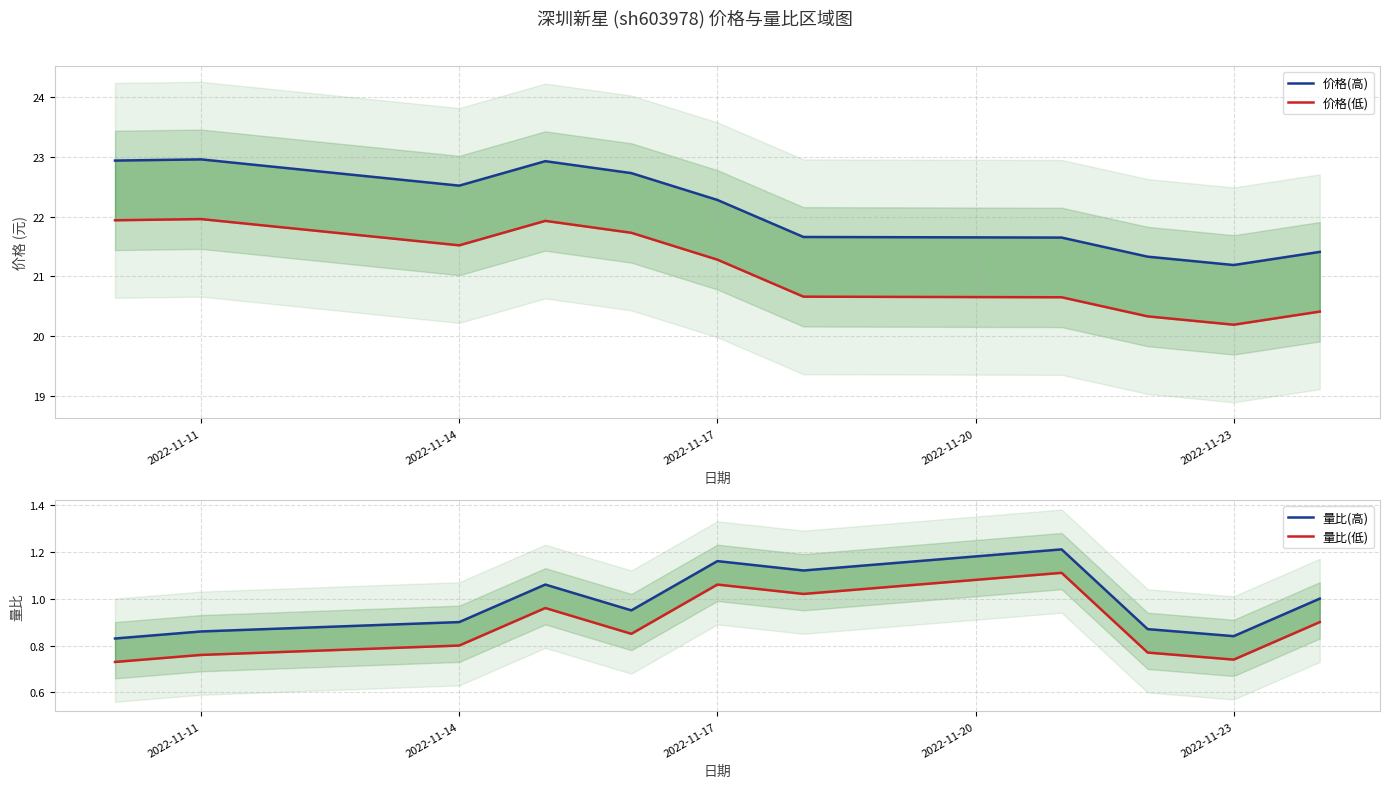

In 价格(低), how many points are higher than both neighbors (excluding endpoints)?

2